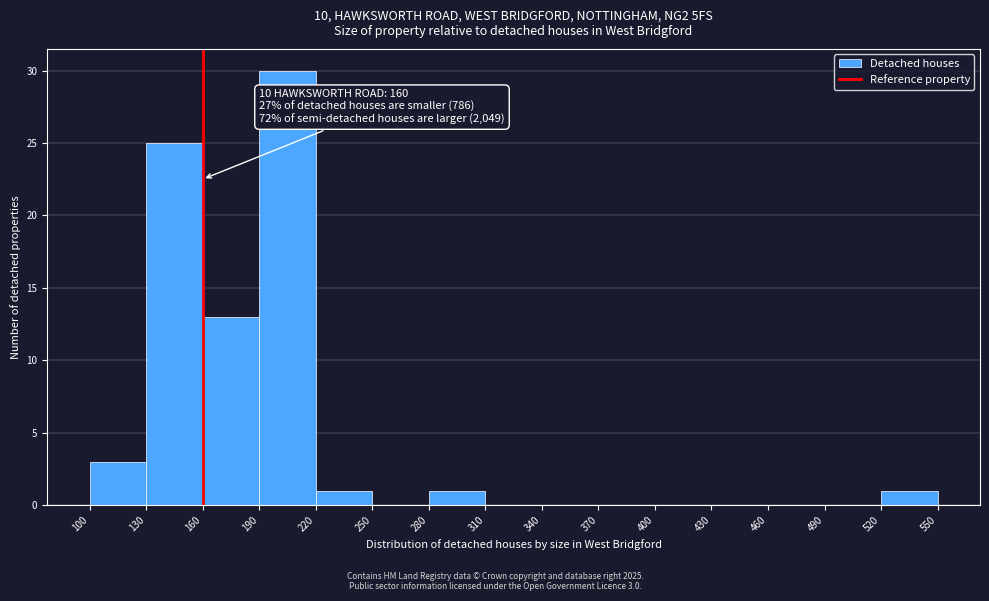

Which range on the x-axis has the tallest bar?

190 to 220